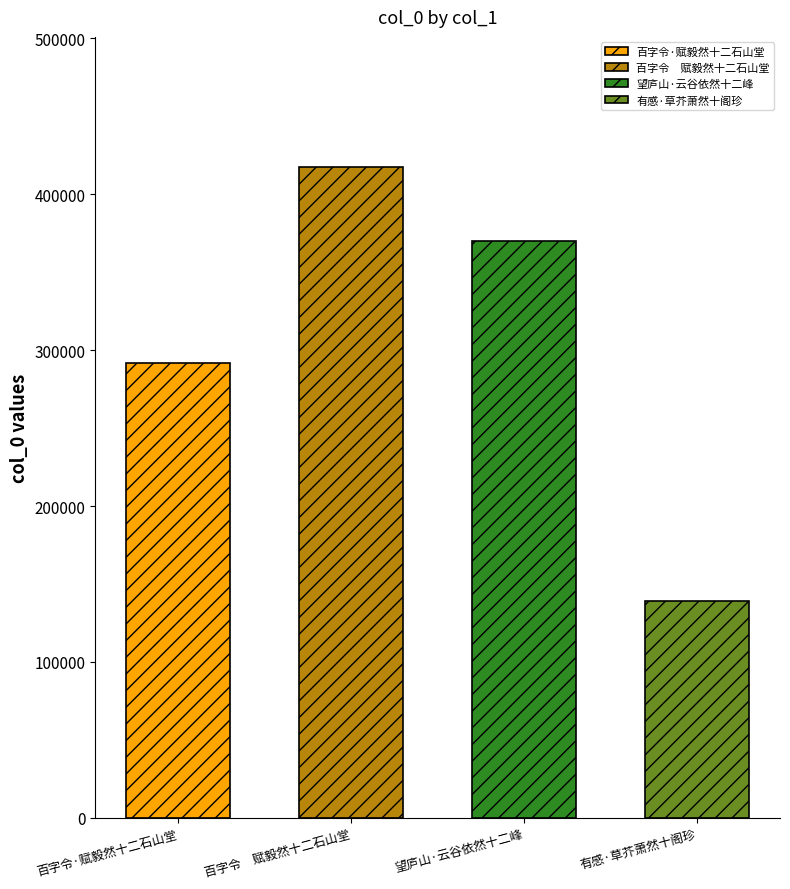

Between 有感·草芥萧然十阁珍 and 百字令　赋毅然十二石山堂, which is larger?

百字令　赋毅然十二石山堂